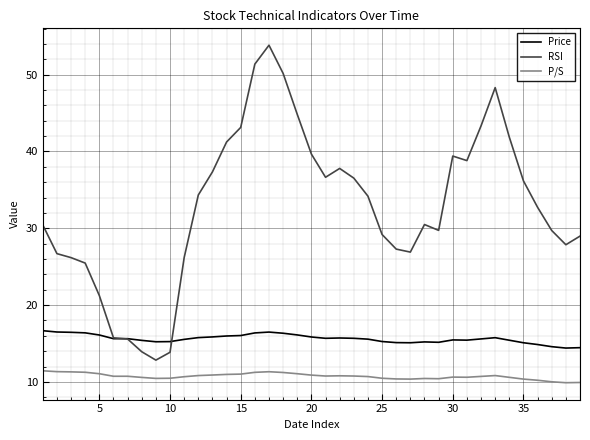

What is the difference between the maximum and minimum values in the RSI series?

41.0